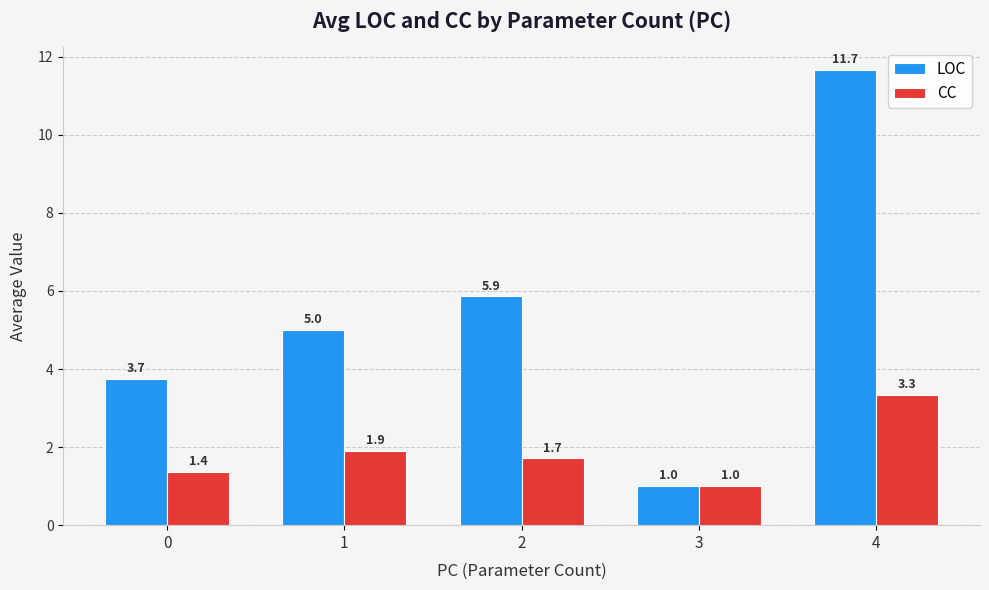

How many values in the CC series exceed 1?

4